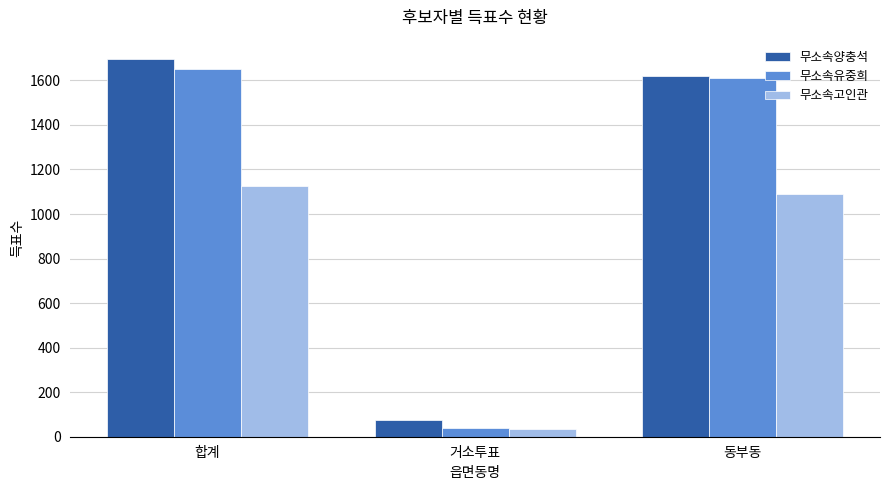

What value does the 무소속양충석 series have at 거소투표?

77